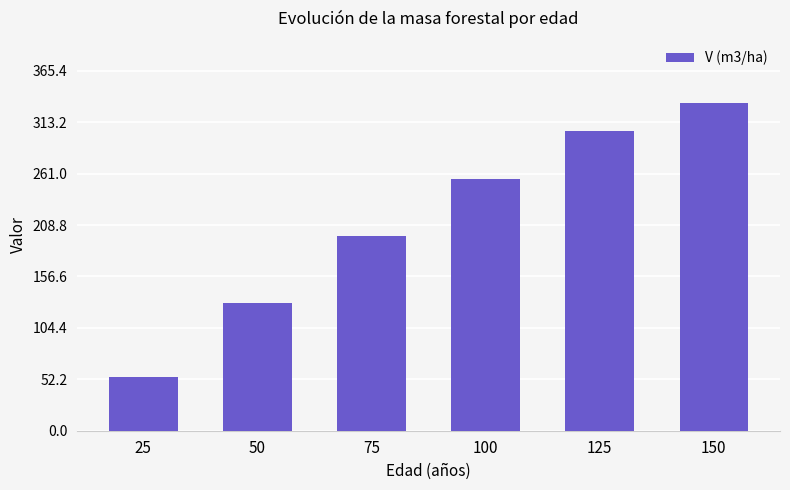

The chart shows a value of 107.0 at 100. True or false?

False